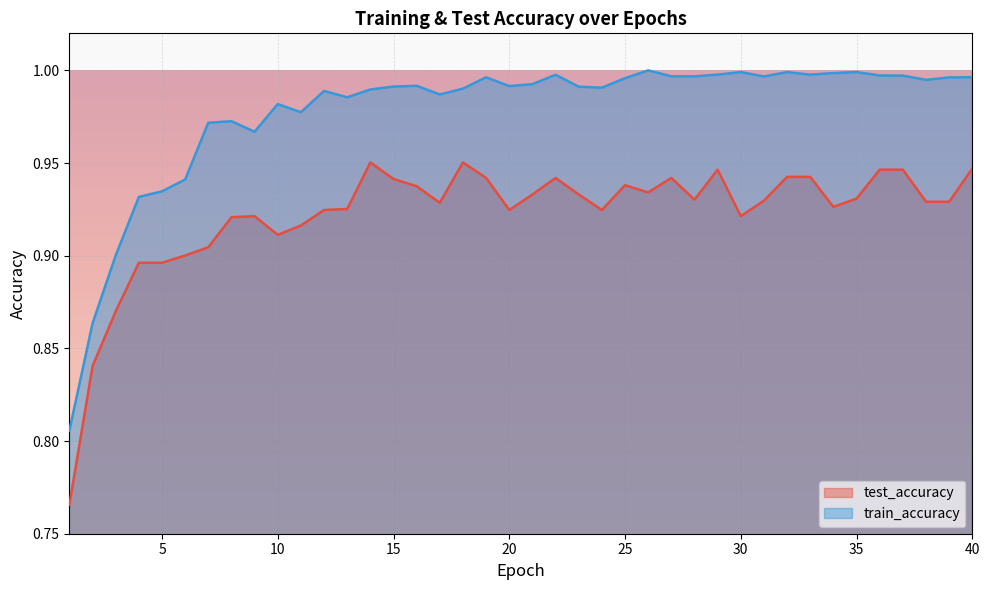

How many lines are shown in the chart?

2